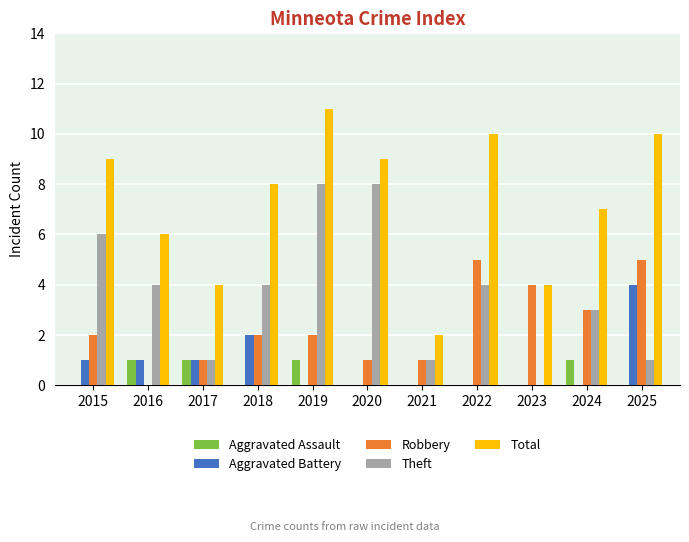

Which category has the highest value across all series?

2019